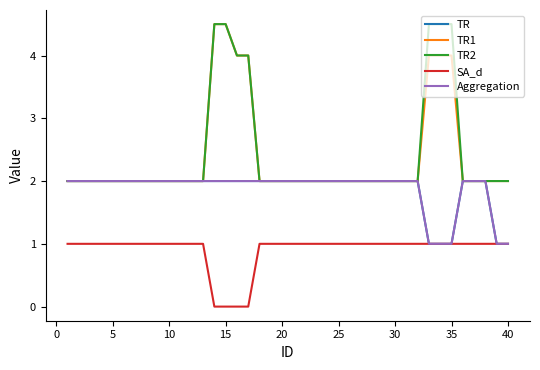

Does the chart have visible grid lines?

No